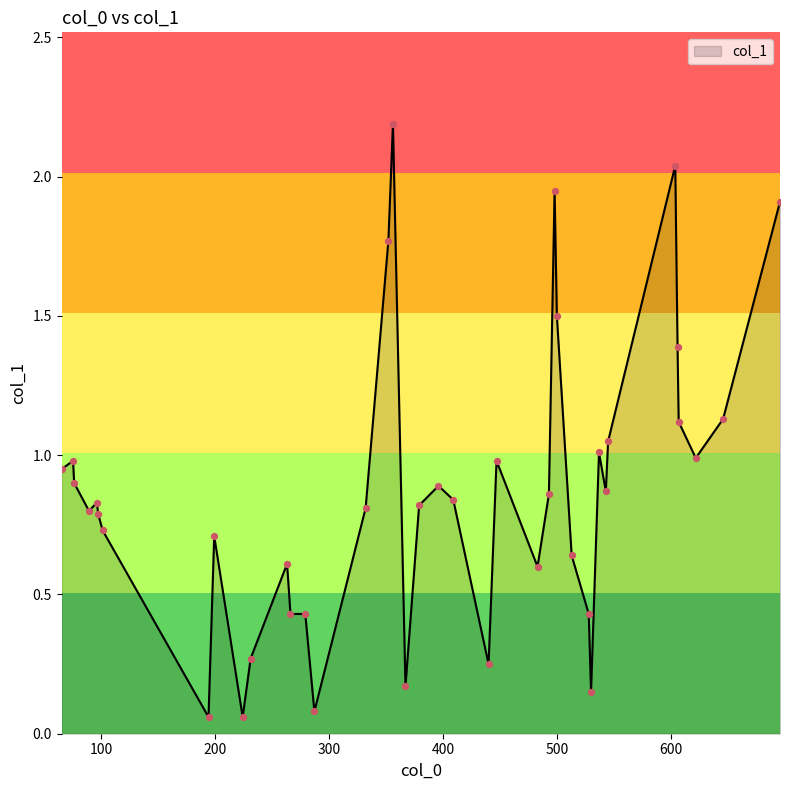

What is the difference between the maximum and minimum values?

2.1